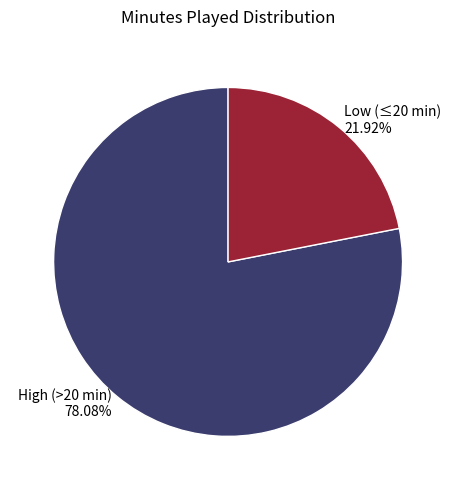

What is the smallest slice in the pie chart?

Low (≤20 min)